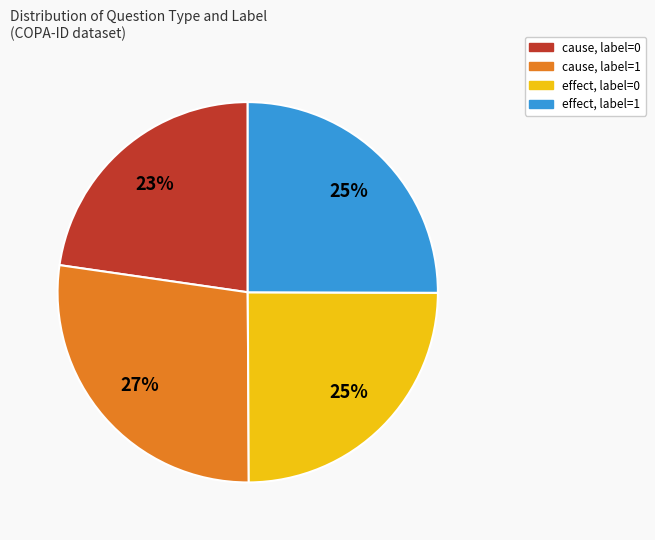

Is there any slice that represents more than half of the pie?

No